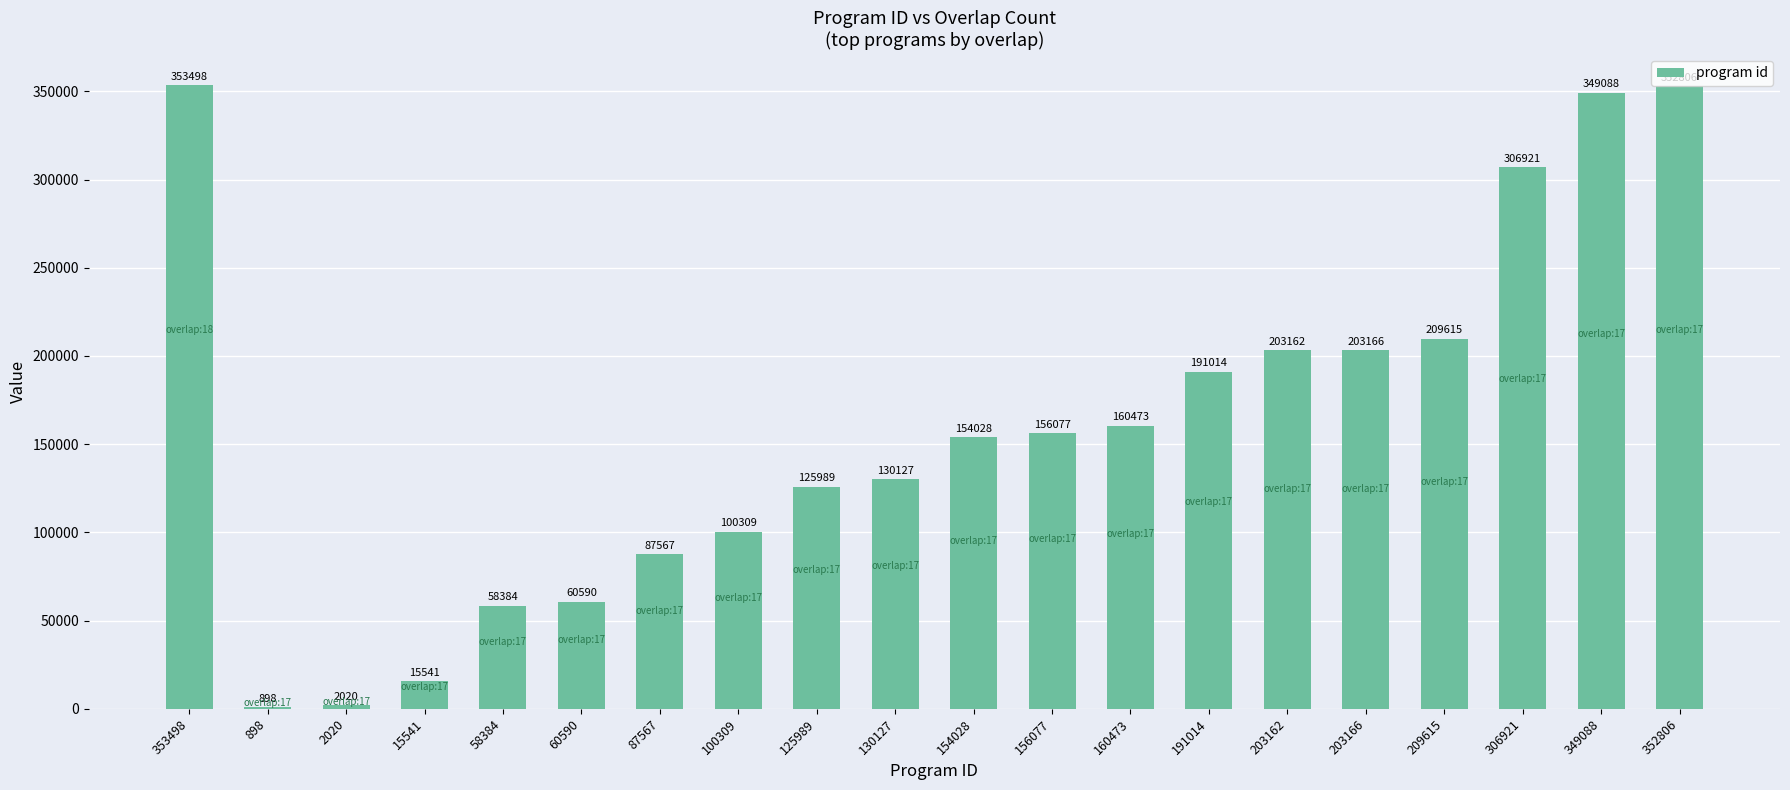

What is the maximum value shown in the chart?

353498